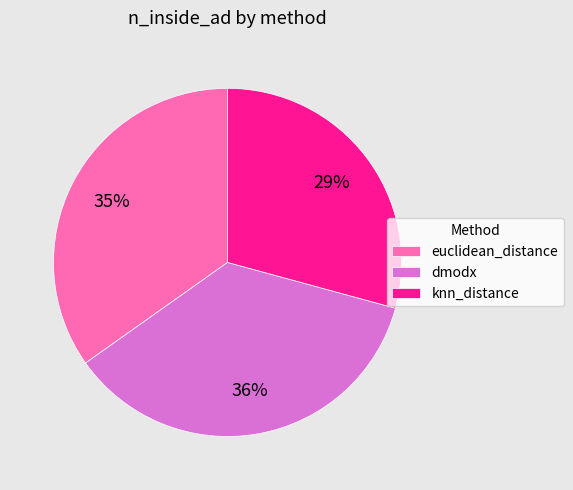

Do euclidean_distance and knn_distance together represent more than half of the pie?

Yes